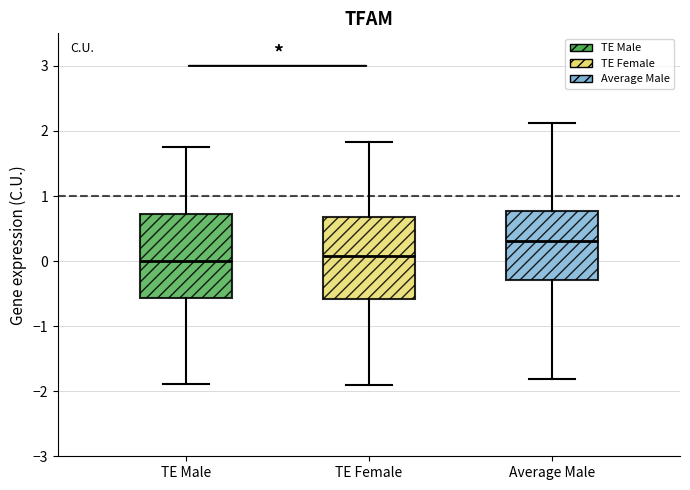

Reading left to right, transcribe this box plot: for each box, give where its median line is, the range the box spans, and where its two whiskers end, as read against the y-axis. The values are not printed on the chart, so give them approximately, as read against the axis.

TE Male: median 0.0, box -0.6 to 0.7, whiskers -1.9 to 1.8
TE Female: median 0.1, box -0.6 to 0.7, whiskers -1.9 to 1.8
Average Male: median 0.3, box -0.3 to 0.8, whiskers -1.8 to 2.1